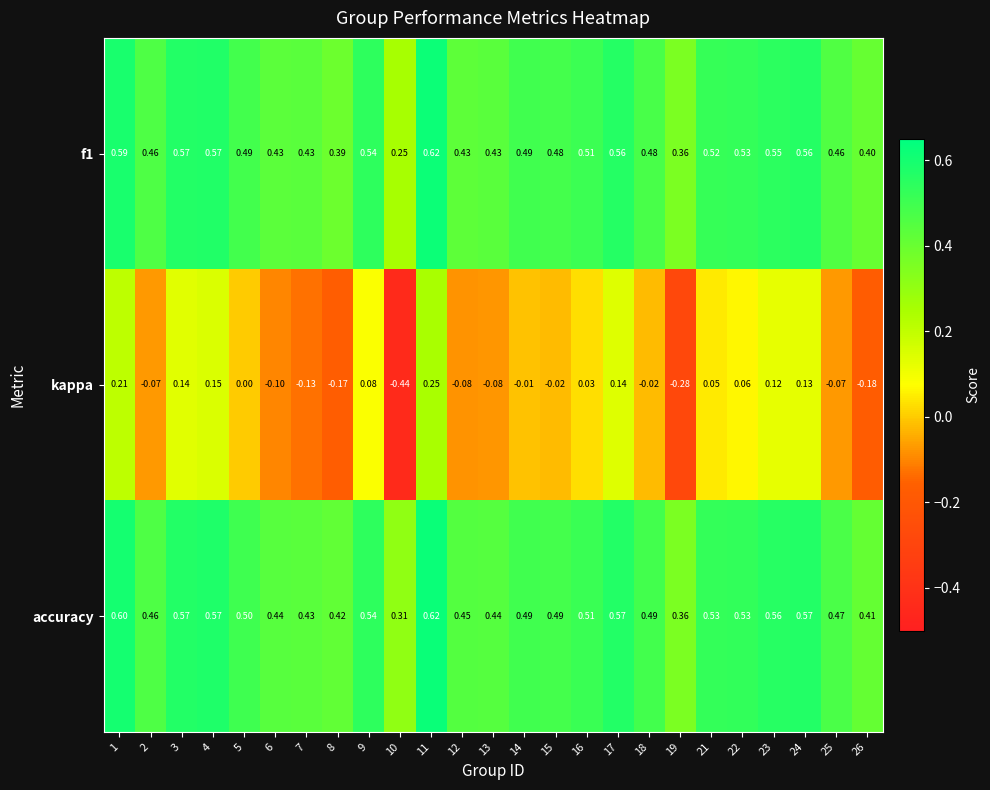

Which series changed the most between 14 and 25?

kappa